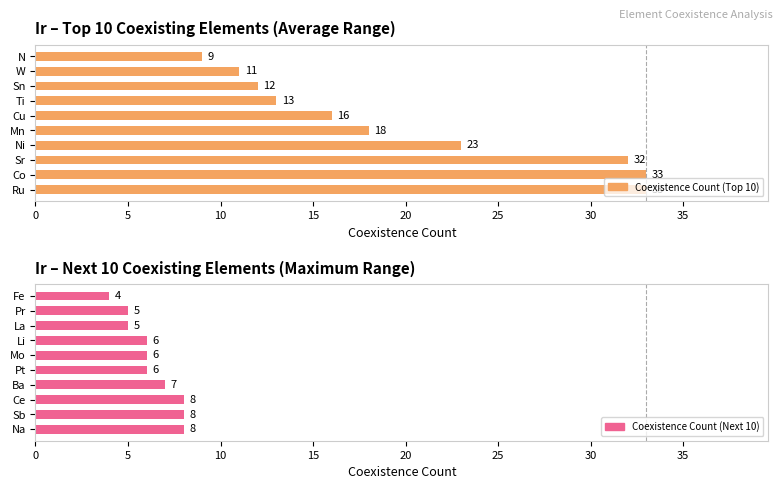

What is the average value of the Coexistence Count (Top 10) series?

20